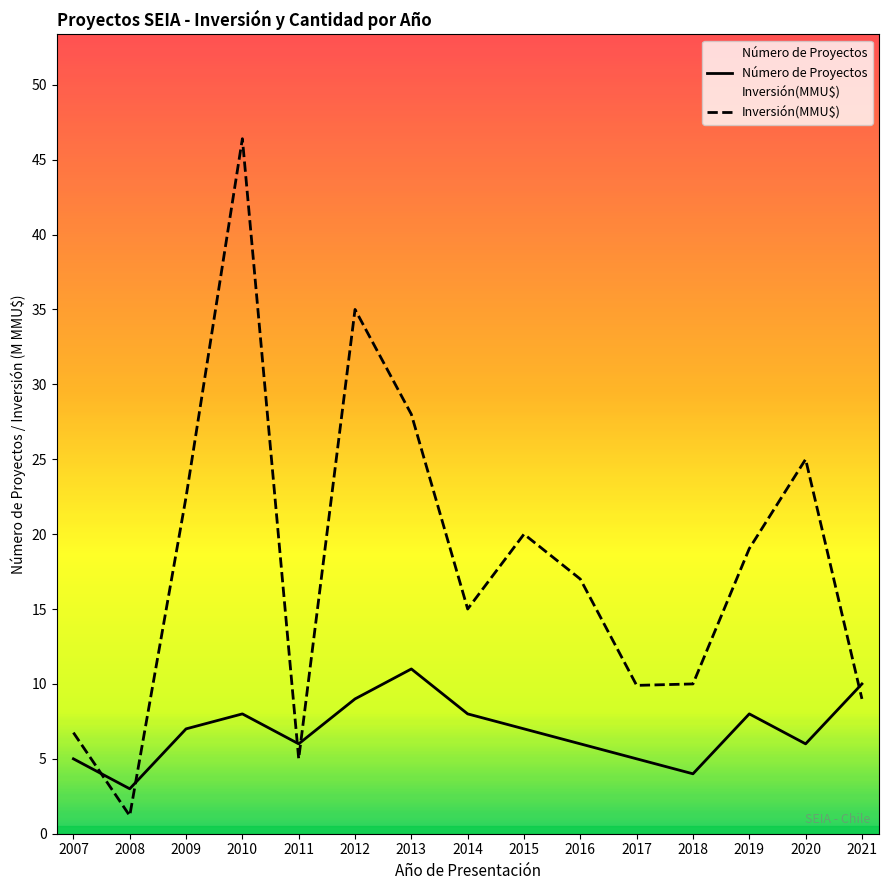

After their last crossing, which series has the higher values: Número de Proyectos or Inversión(MMU$)?

Número de Proyectos